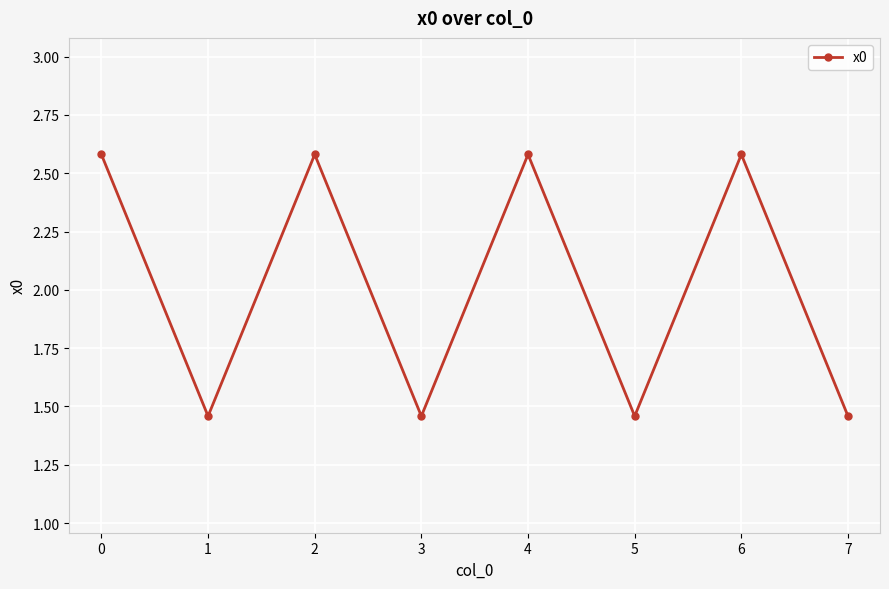

Read the value at 2.

2.6